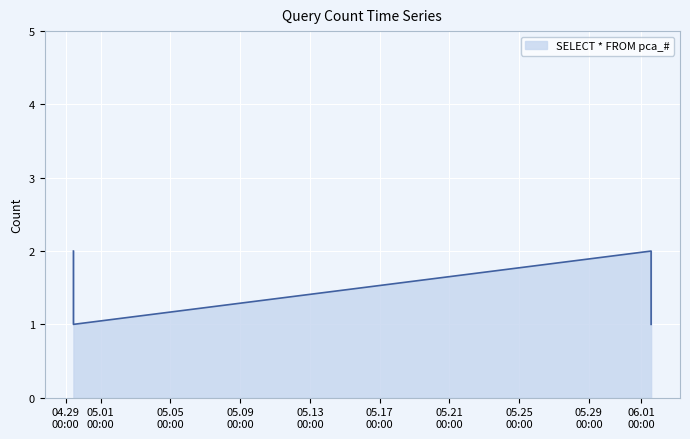

How many interior local valleys (lower than both neighbors) does the data have?

1